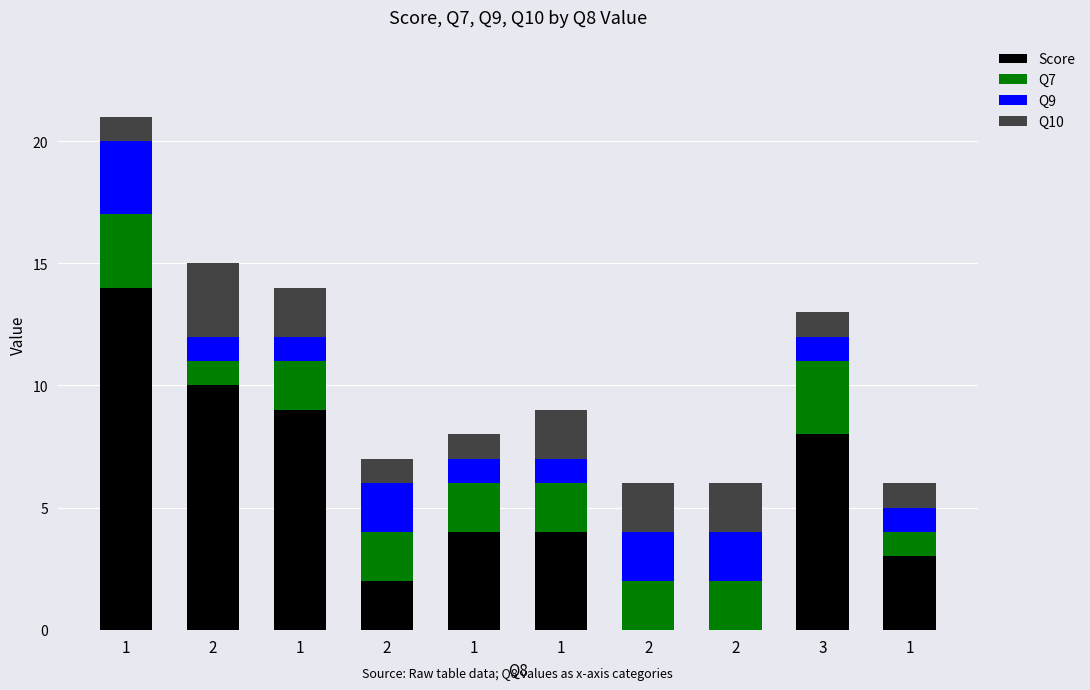

What are all the series names shown in the legend?

Score, Q7, Q9, Q10